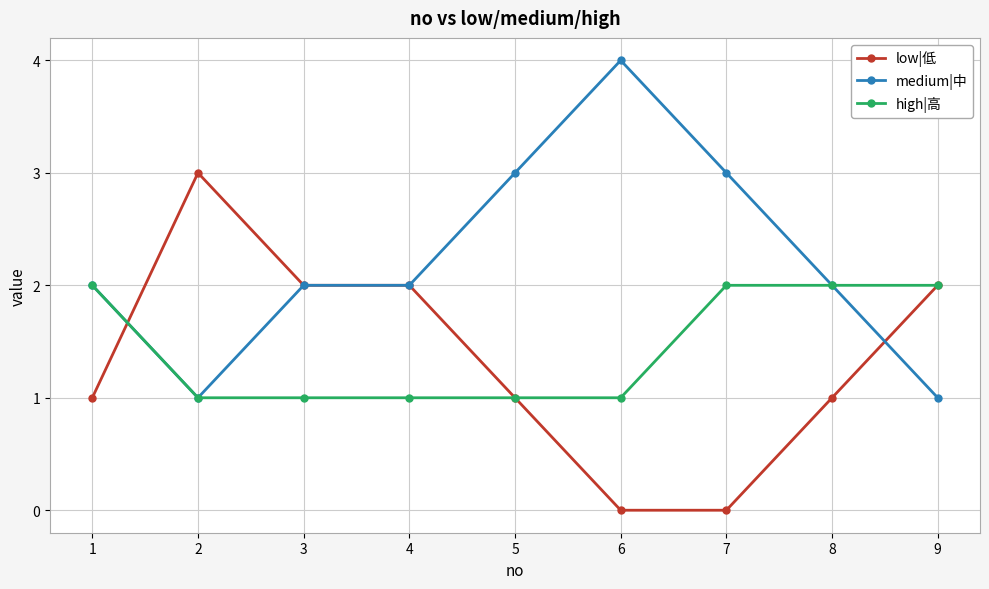

What is the approximate value of medium|中 at 8?

2